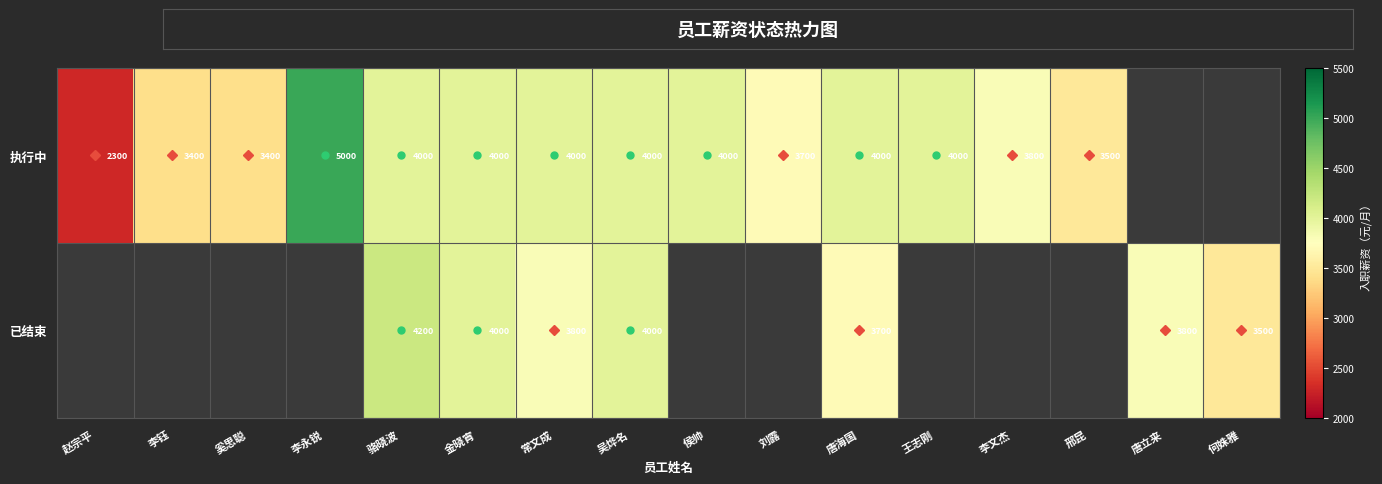

Is the value of 已结束 at 唐海国 greater than the value of 执行中 at 骆晓波?

No